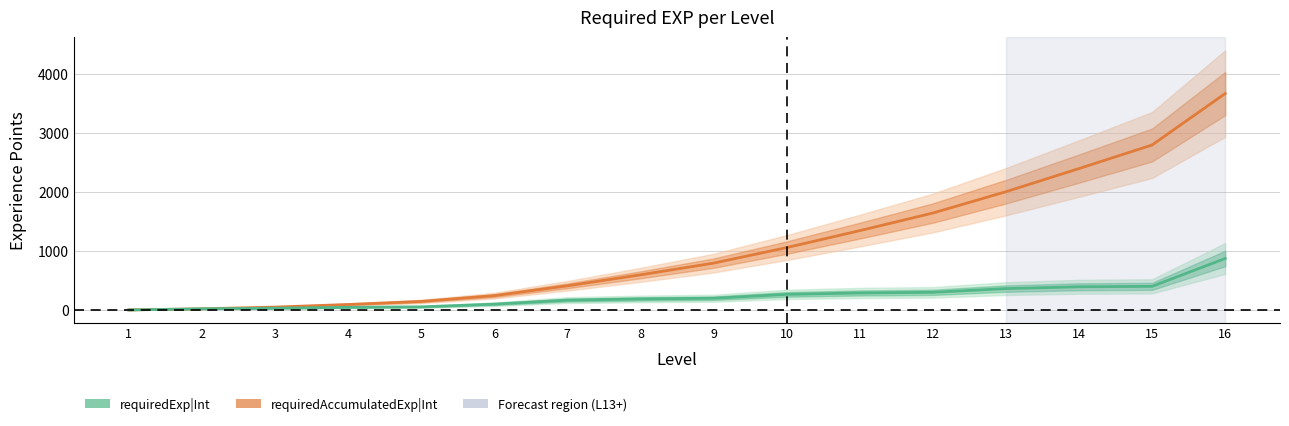

True or false: requiredExp|Int has more than 2 interior local peaks.

False